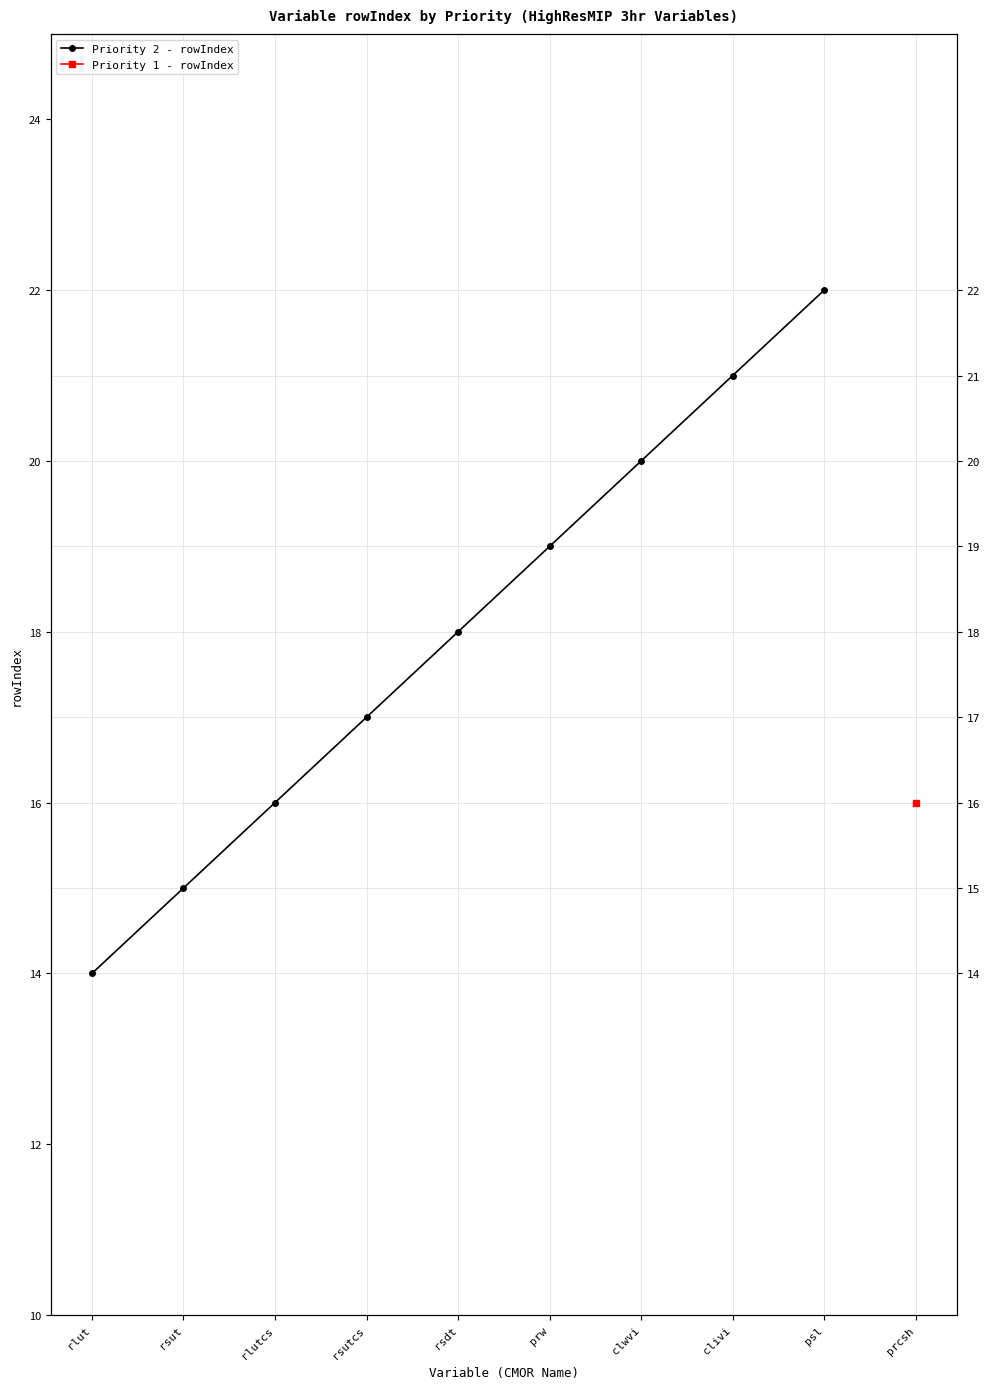

The value at clivi is 21. True or false?

True